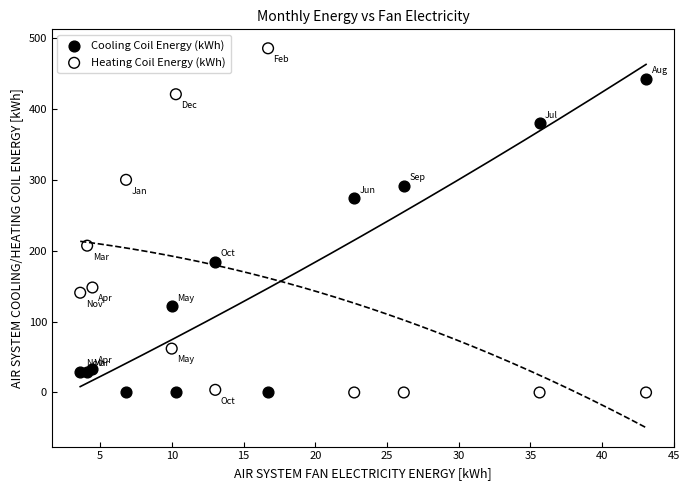

Which series has the largest Y range (max minus min)?

Heating Coil Energy (kWh)